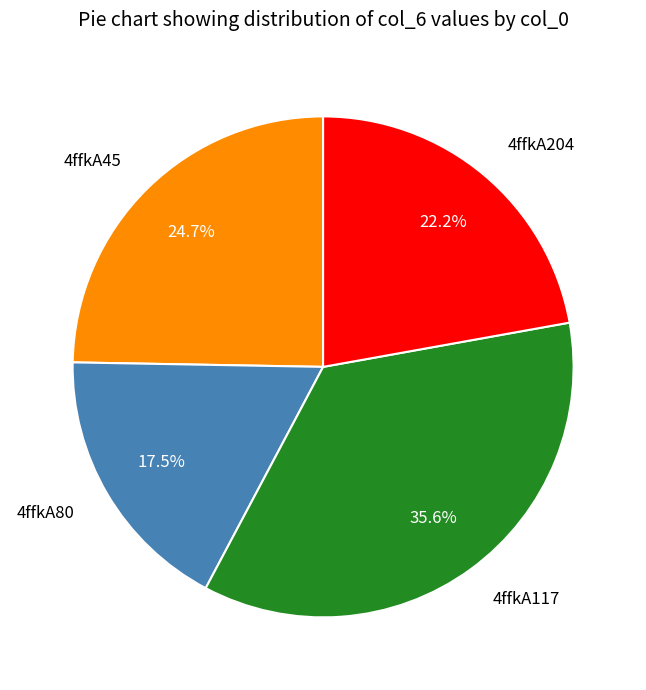

Does 4ffkA204 represent more than half of the total?

No